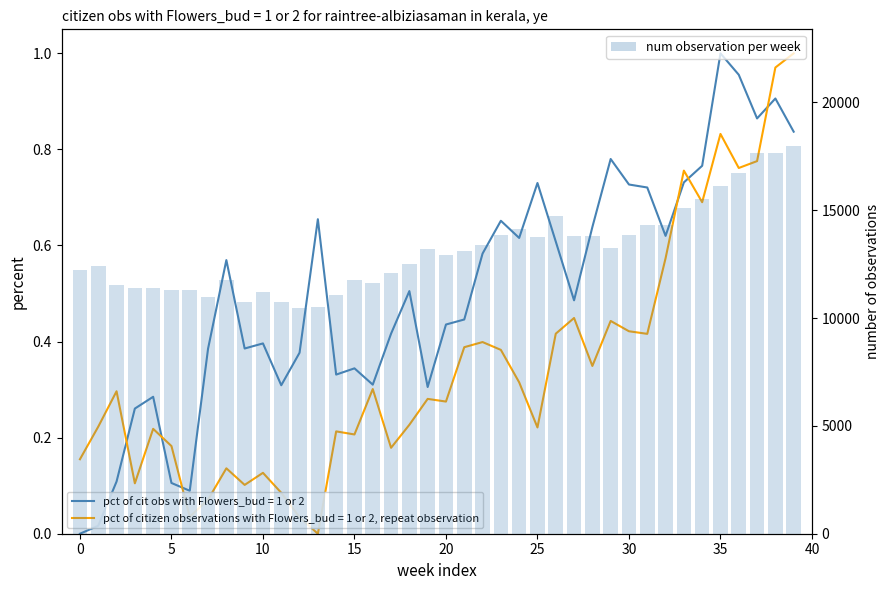

Which label corresponds to the smallest value in the chart?

12